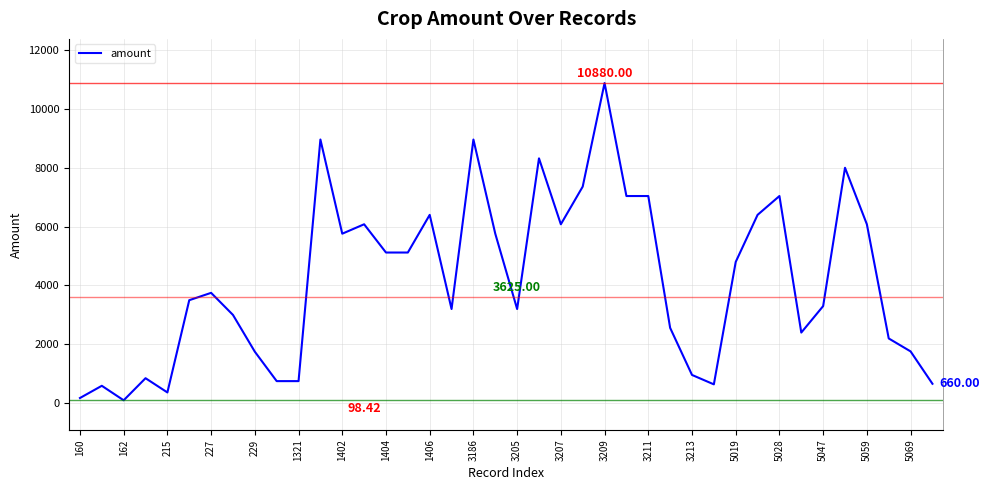

What is the difference between the maximum and minimum values?

10781.6